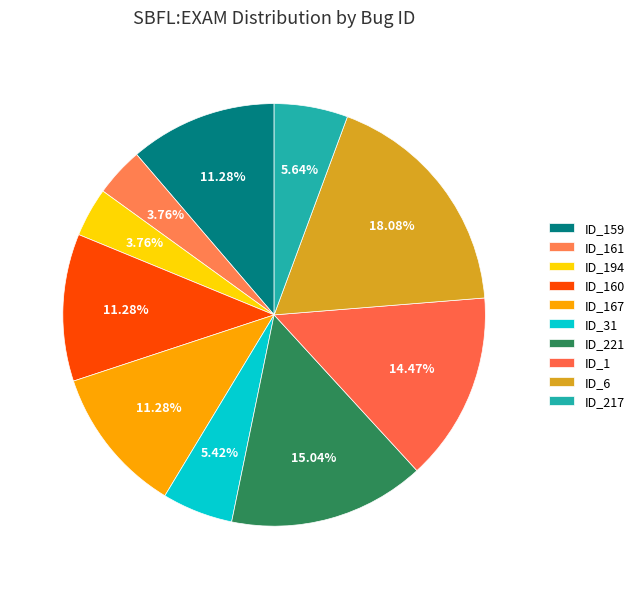

Count the number of slices in the pie.

10